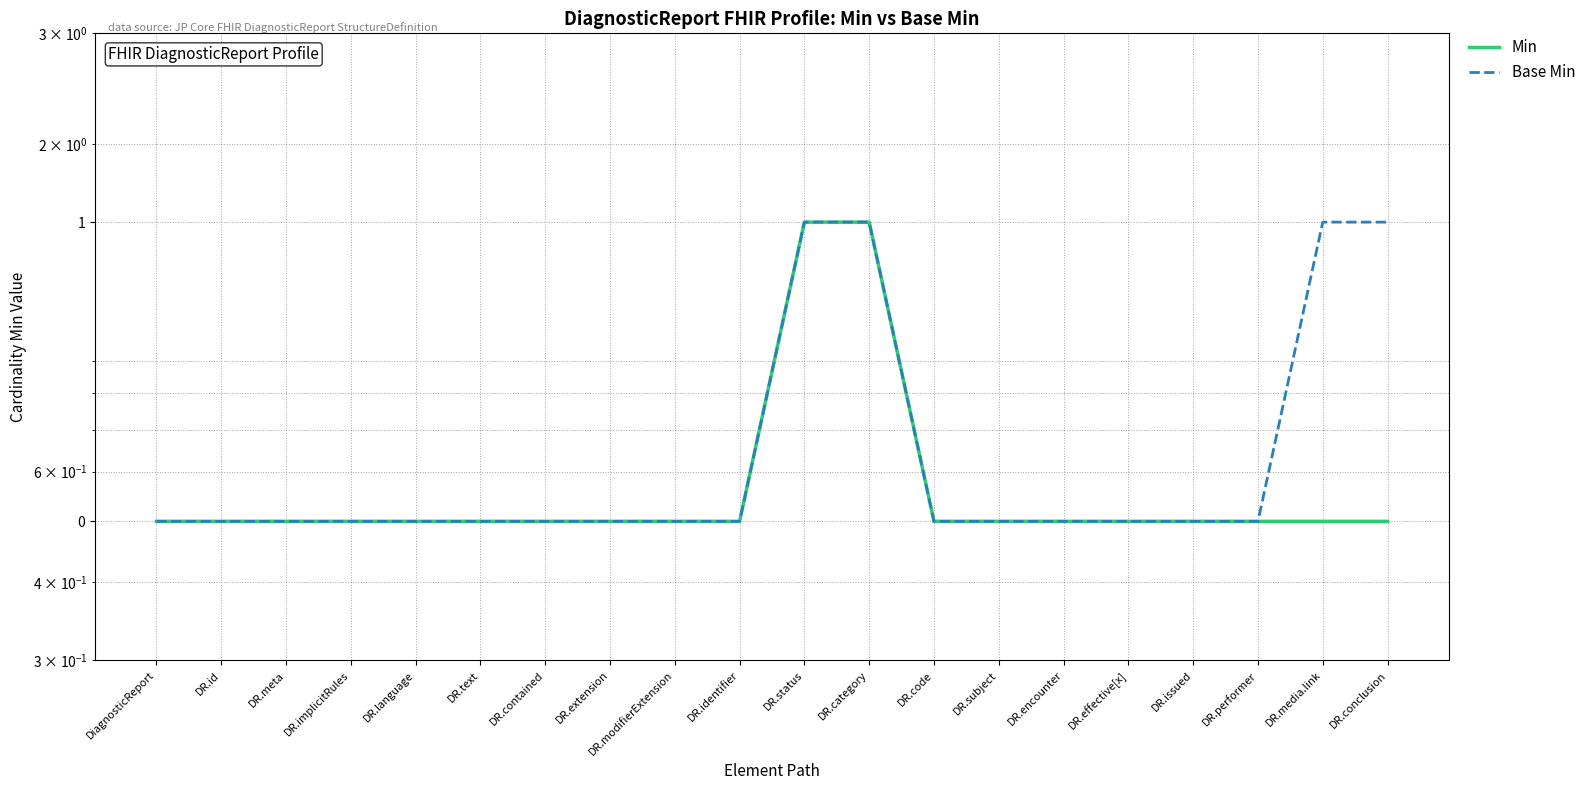

Reading left to right, list all the values displayed in this chart.

Min: DiagnosticReport=0.5	DR.id=0.5	DR.meta=0.5	DR.implicitRules=0.5	DR.language=0.5	DR.text=0.5	DR.contained=0.5	DR.extension=0.5	DR.modifierExtension=0.5	DR.identifier=0.5	DR.status=1.5	DR.category=1.5	DR.code=0.5	DR.subject=0.5	DR.encounter=0.5	DR.effective[x]=0.5	DR.issued=0.5	DR.performer=0.5	DR.media.link=0.5	DR.conclusion=0.5
Base Min: DiagnosticReport=0.5	DR.id=0.5	DR.meta=0.5	DR.implicitRules=0.5	DR.language=0.5	DR.text=0.5	DR.contained=0.5	DR.extension=0.5	DR.modifierExtension=0.5	DR.identifier=0.5	DR.status=1.5	DR.category=1.5	DR.code=0.5	DR.subject=0.5	DR.encounter=0.5	DR.effective[x]=0.5	DR.issued=0.5	DR.performer=0.5	DR.media.link=1.5	DR.conclusion=1.5